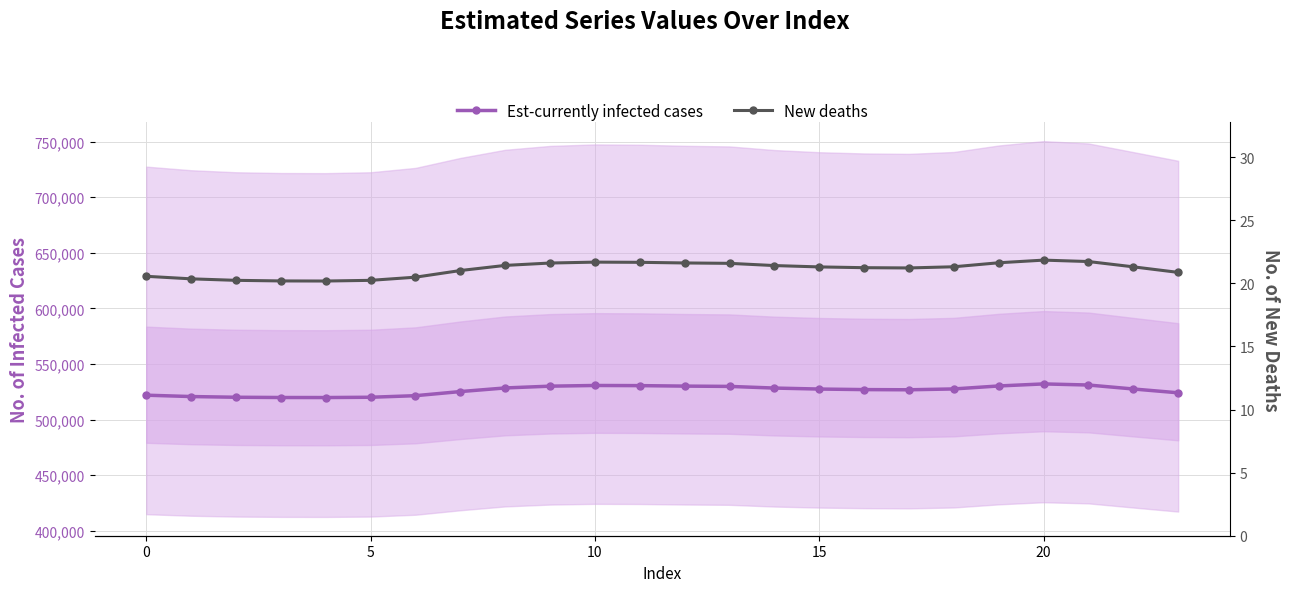

What is the smallest value displayed?

20.2